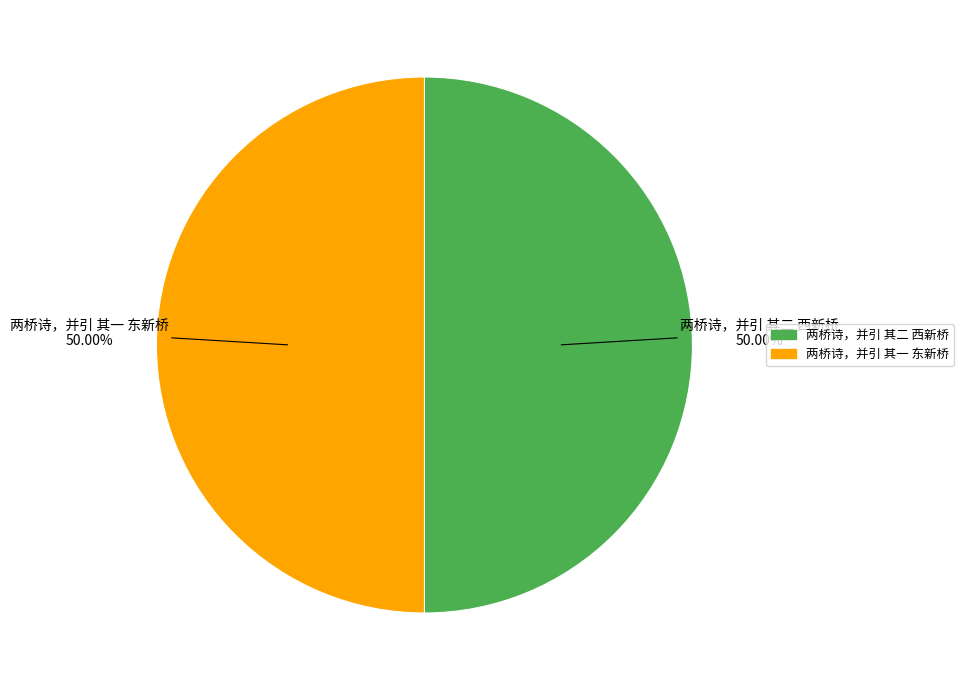

Combined, what portion of the pie is 两桥诗，并引 其二 西新桥 and 两桥诗，并引 其一 东新桥?

100.0%